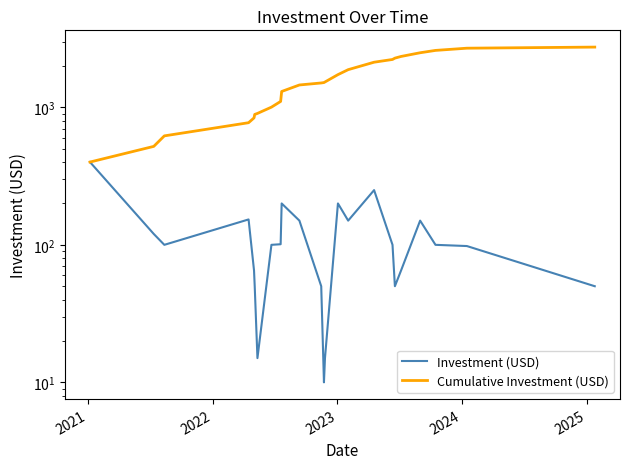

In Investment (USD), how many points are lower than both neighbors (excluding endpoints)?

5